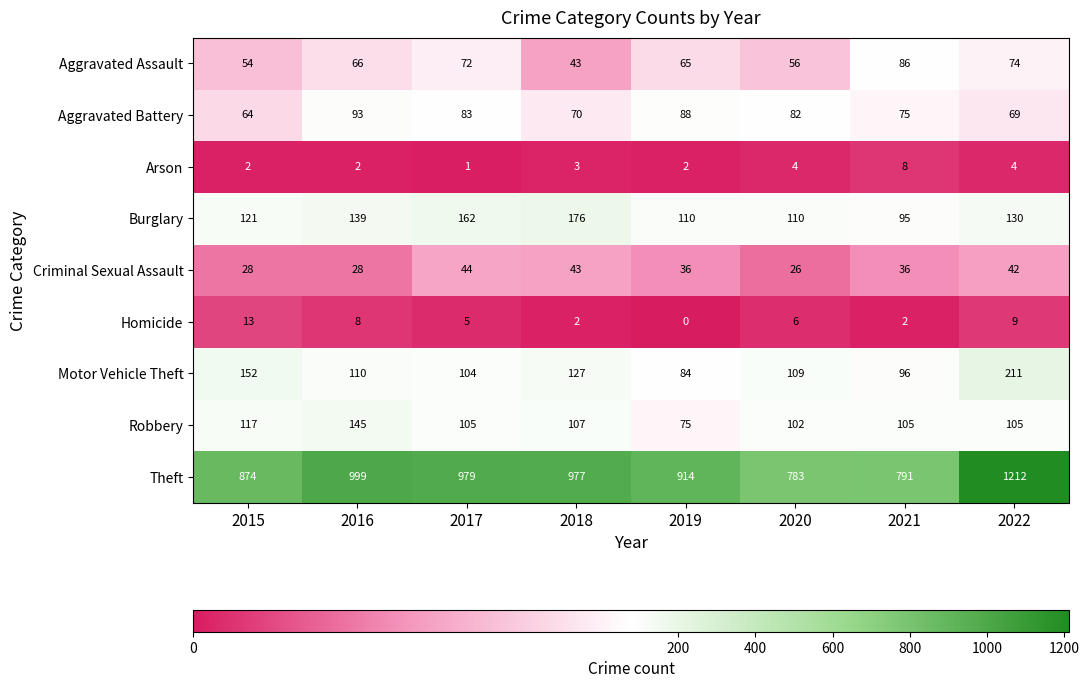

Which series changed the most between 2015 and 2021?

Theft